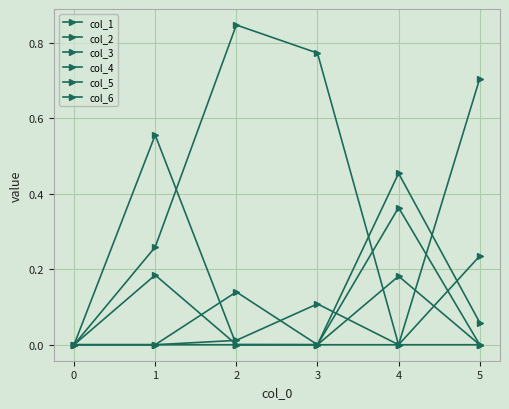

Between which two adjacent categories do col_4 and col_5 first intersect?

3 and 4